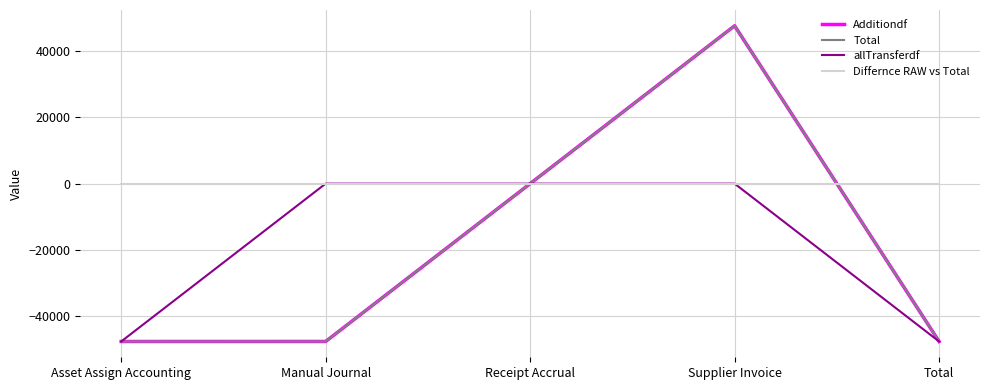

List the labels in order of Total value, smallest first.

Asset Assign Accounting, Manual Journal, Total, Receipt Accrual, Supplier Invoice